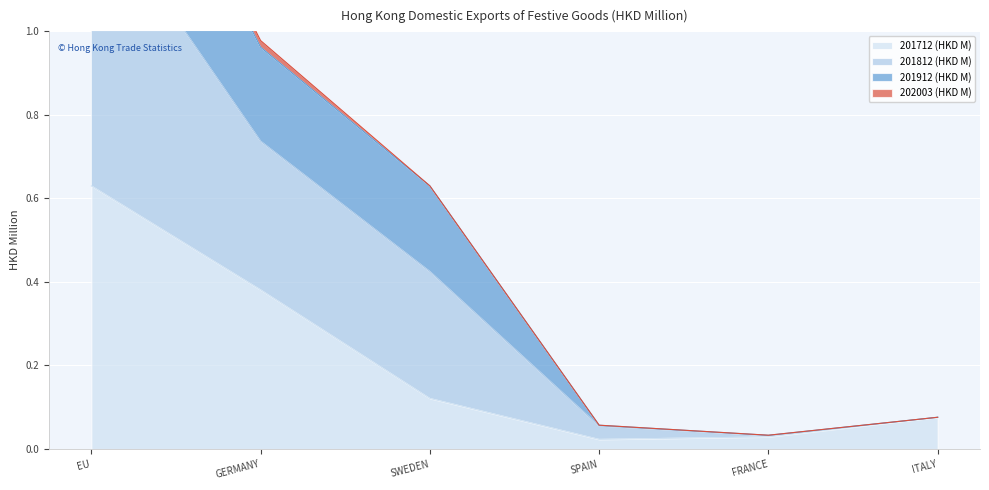

What is the maximum value for 201712 (HKD M)?

0.6